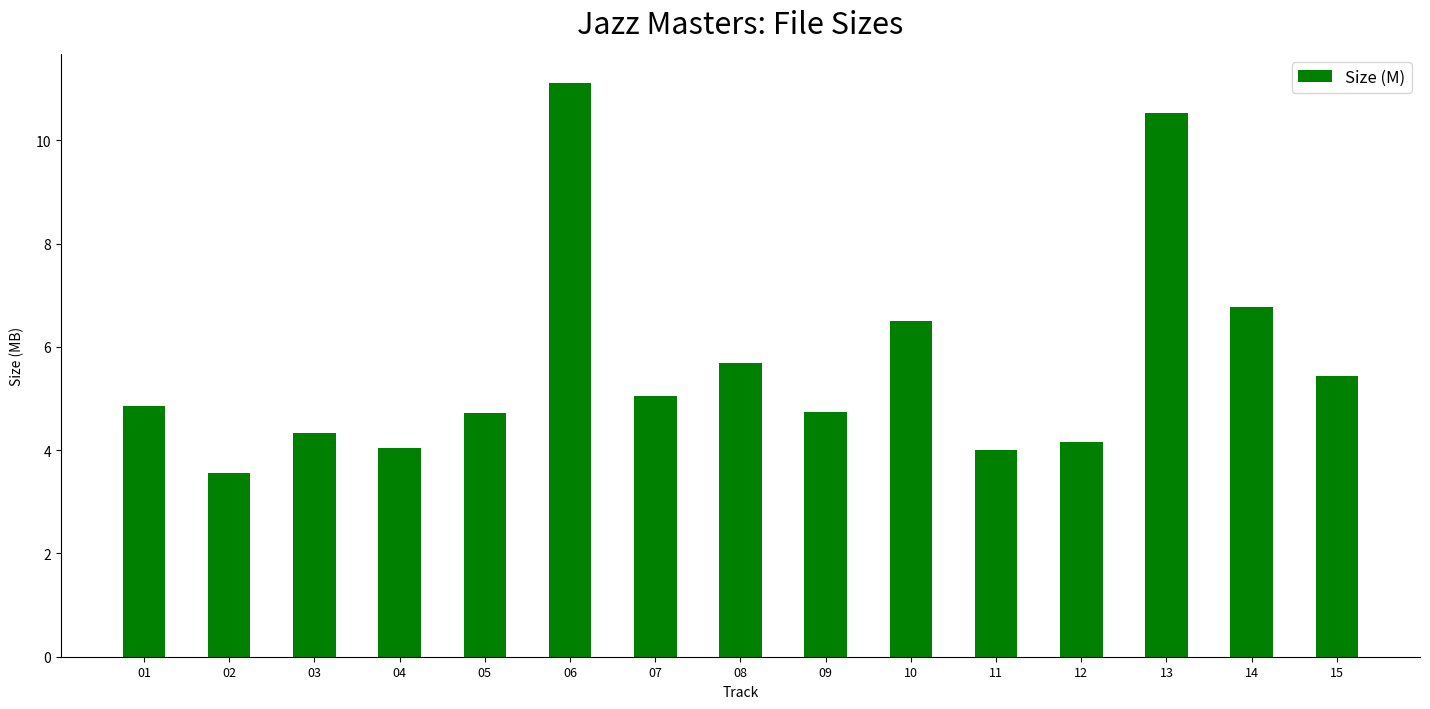

What is the greatest value displayed?

11.1